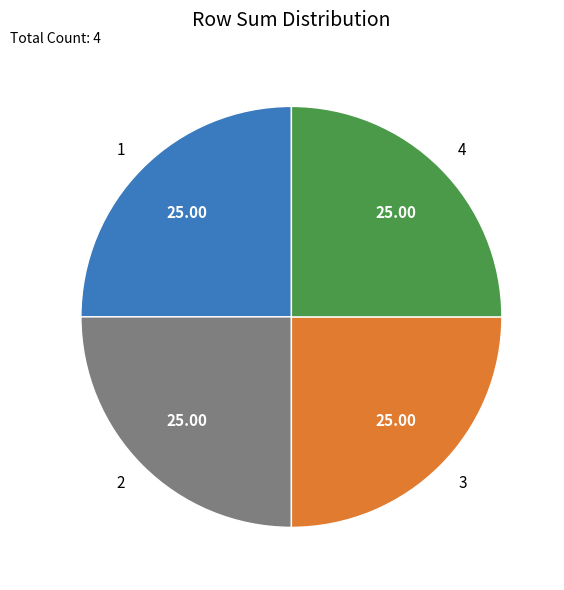

Is there a majority slice in this chart?

No